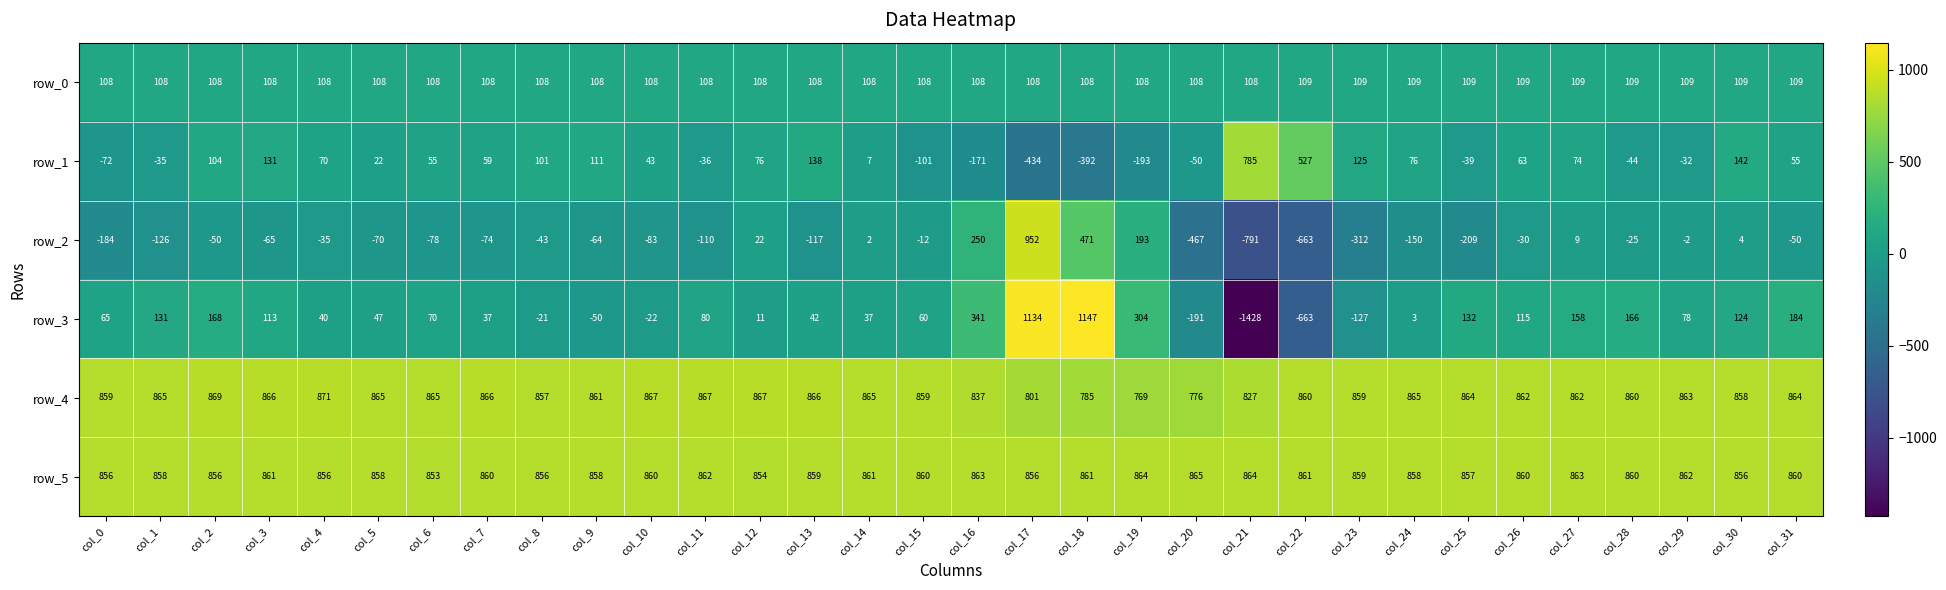

Which series has the widest spread of values?

row_3